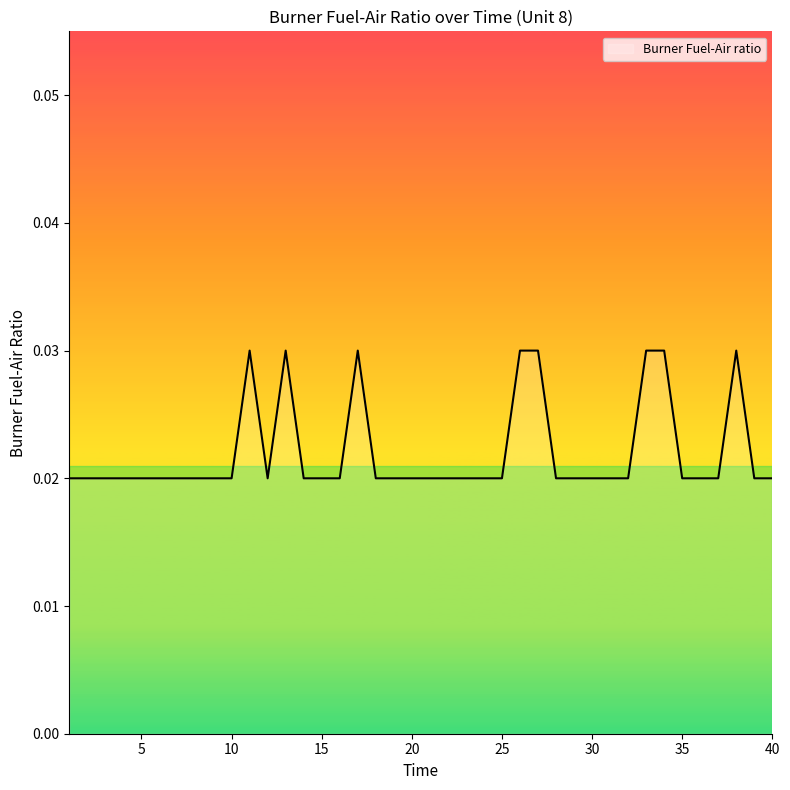

Where is the data nearest to the value 0?

1